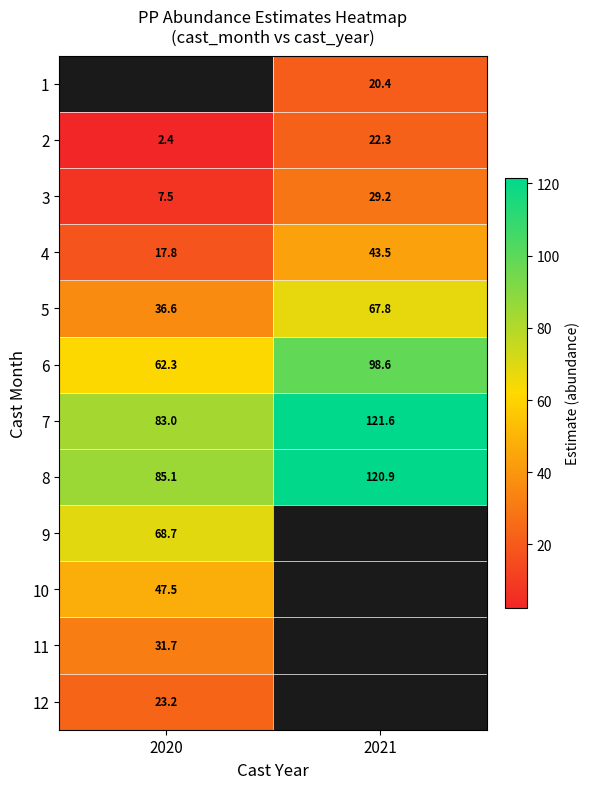

How many data points in 2 are less than 22?

1